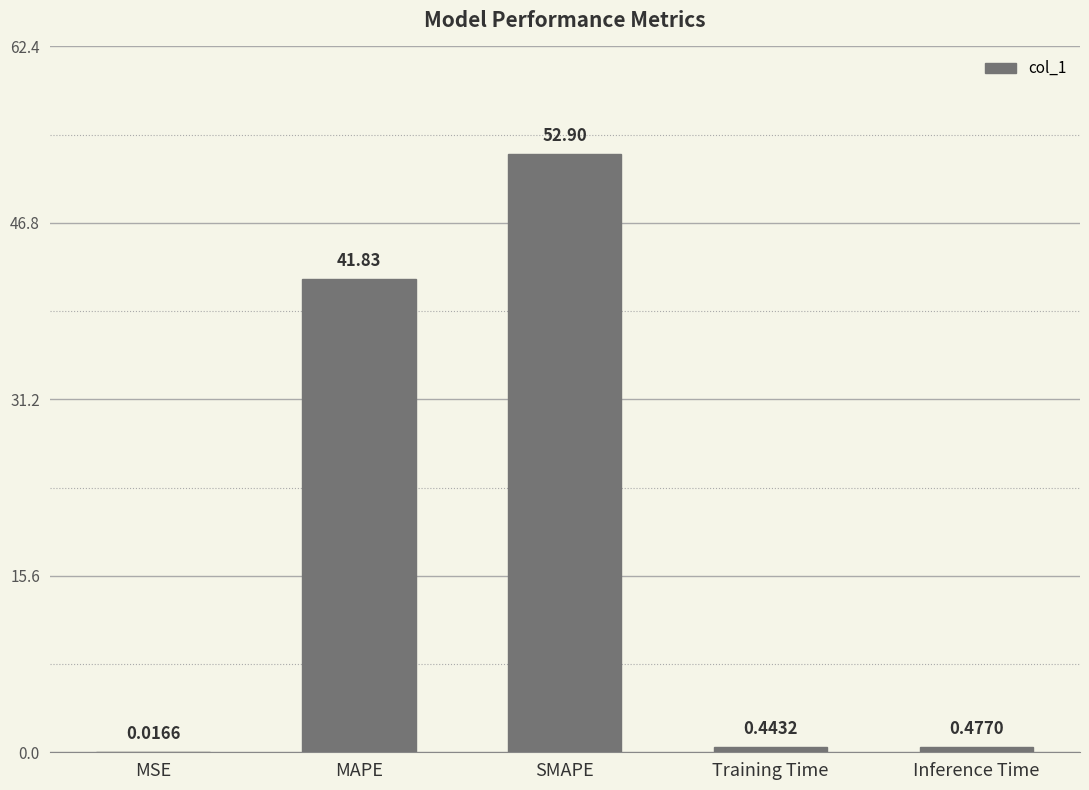

Where is the data nearest to the value 26?

MAPE